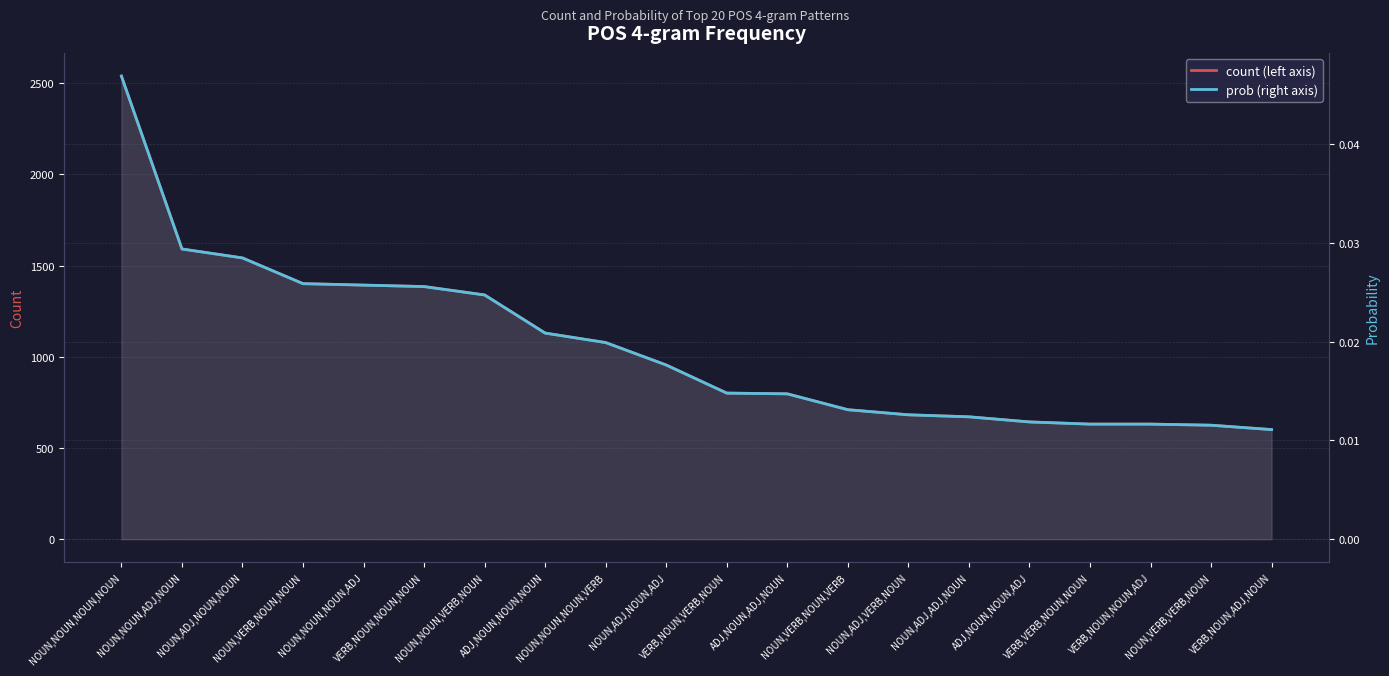

What is the spread (max minus min) of values at VERB,NOUN,NOUN,NOUN?

1385.0